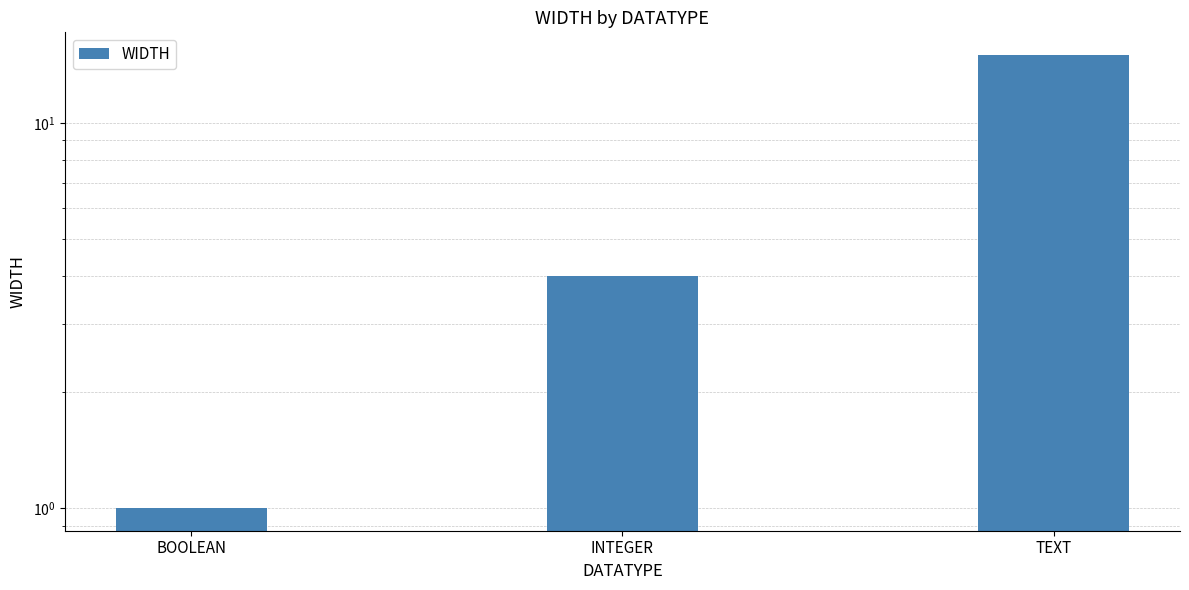

Is it true that the value at TEXT is 15?

True